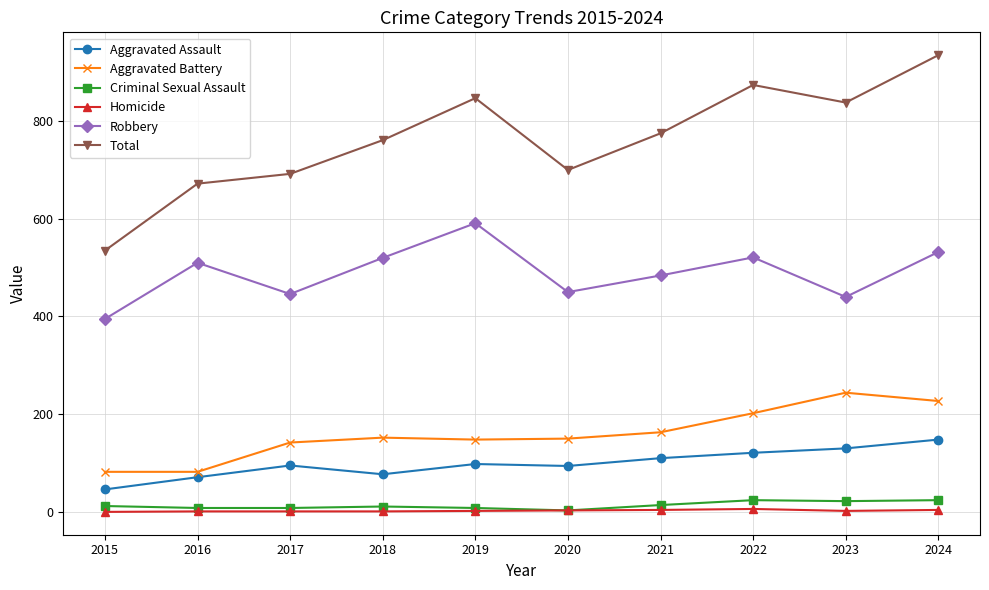

What is the value of the Aggravated Battery point at the 10th from the left?

227